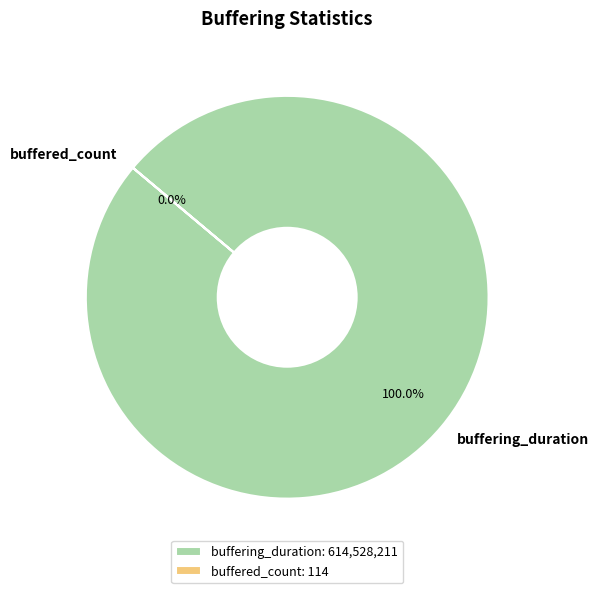

True or false: buffering_duration accounts for 94% of the total.

False